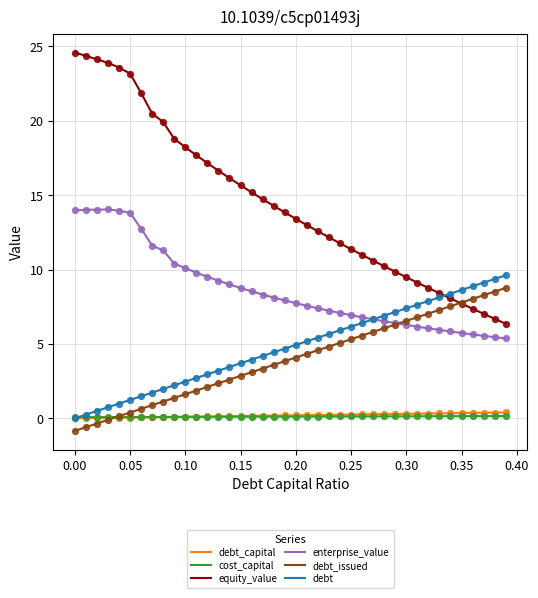

What are all the series names shown in the legend?

debt_capital, cost_capital, equity_value, enterprise_value, debt_issued, debt